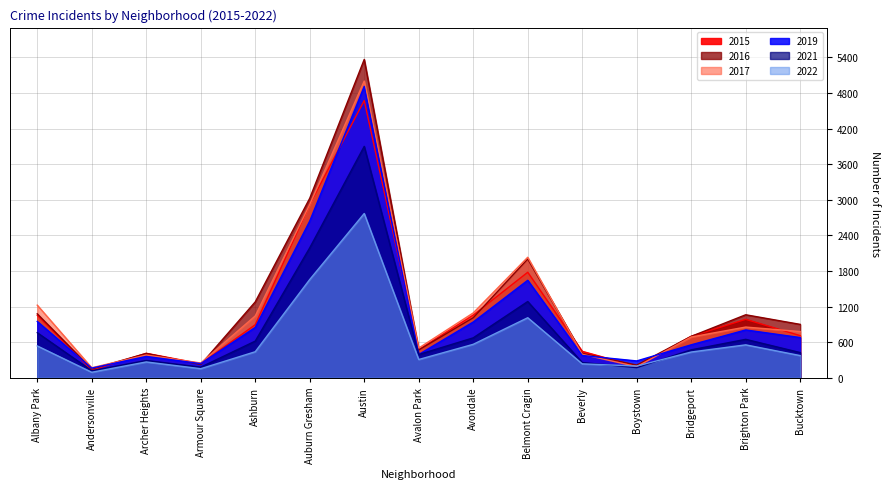

What is the maximum value shown in the chart?

5364